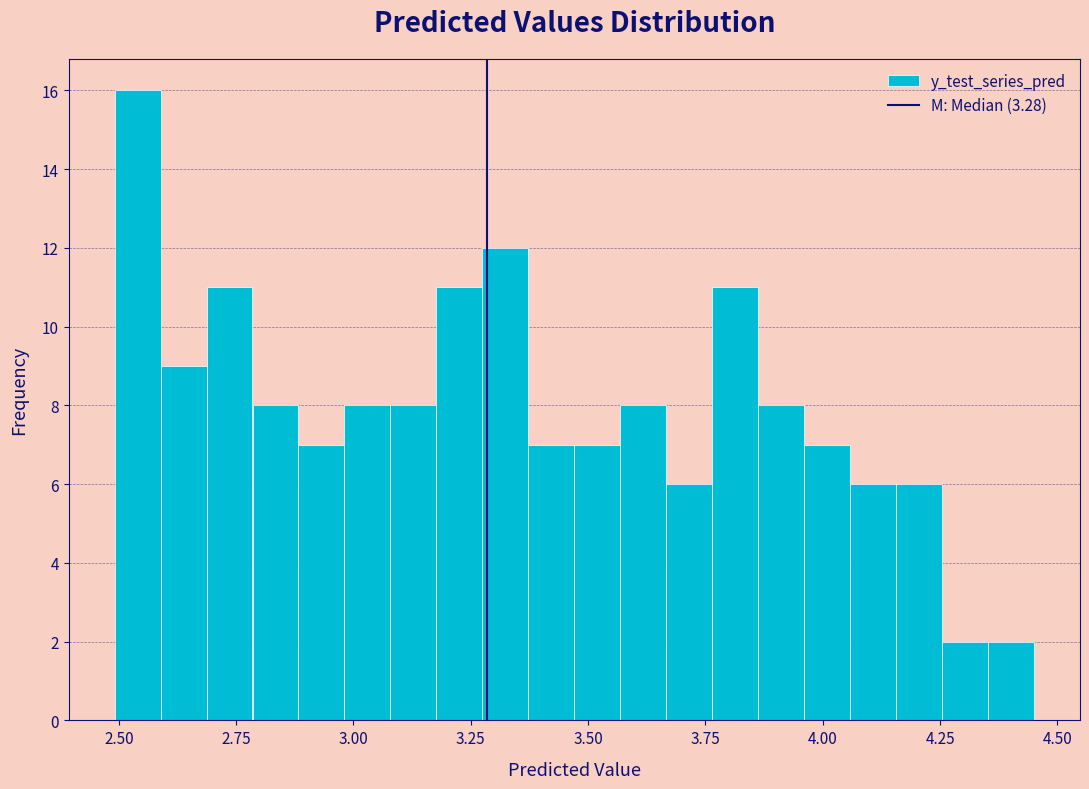

Read against the x-axis, roughly where is the centre of the tallest bar?

2.55